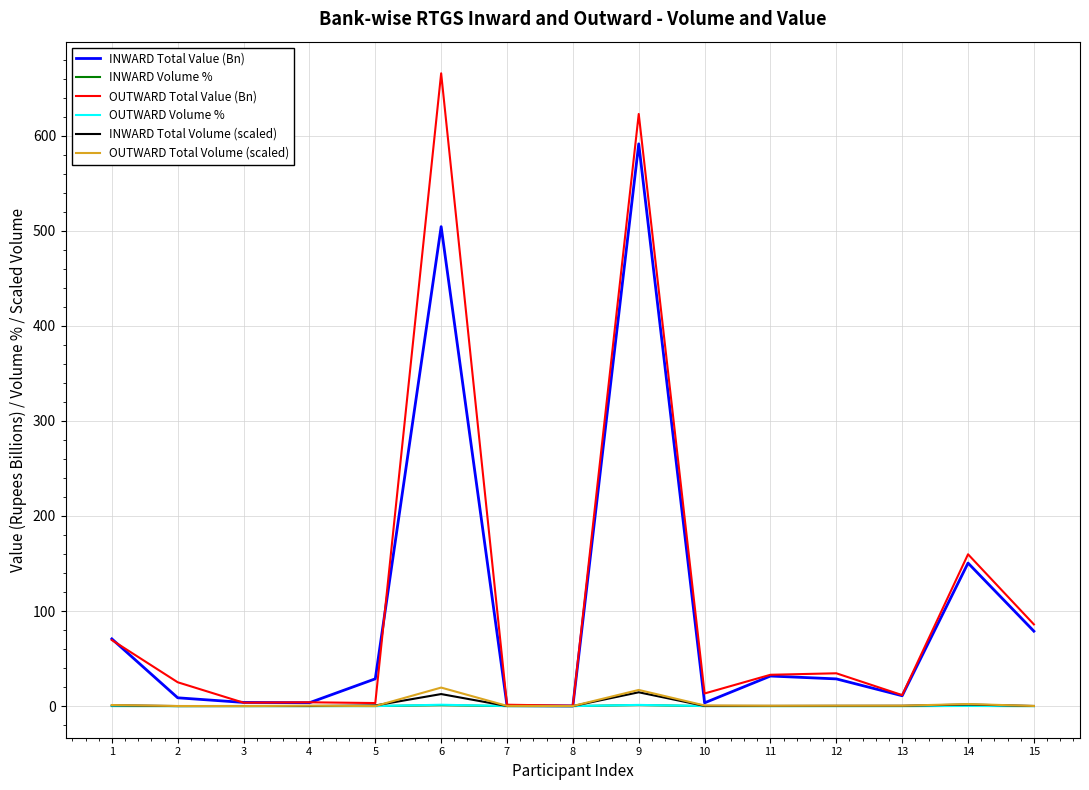

Which series has the widest spread of values?

OUTWARD Total Value (Bn)